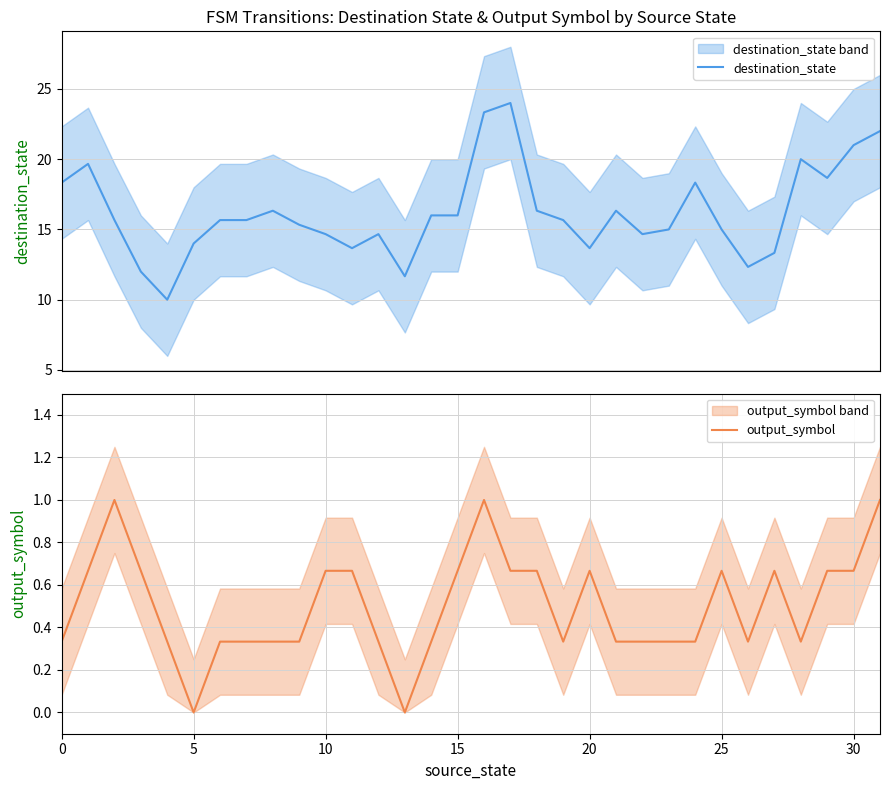

What is the highest value of the destination_state series?

24.0